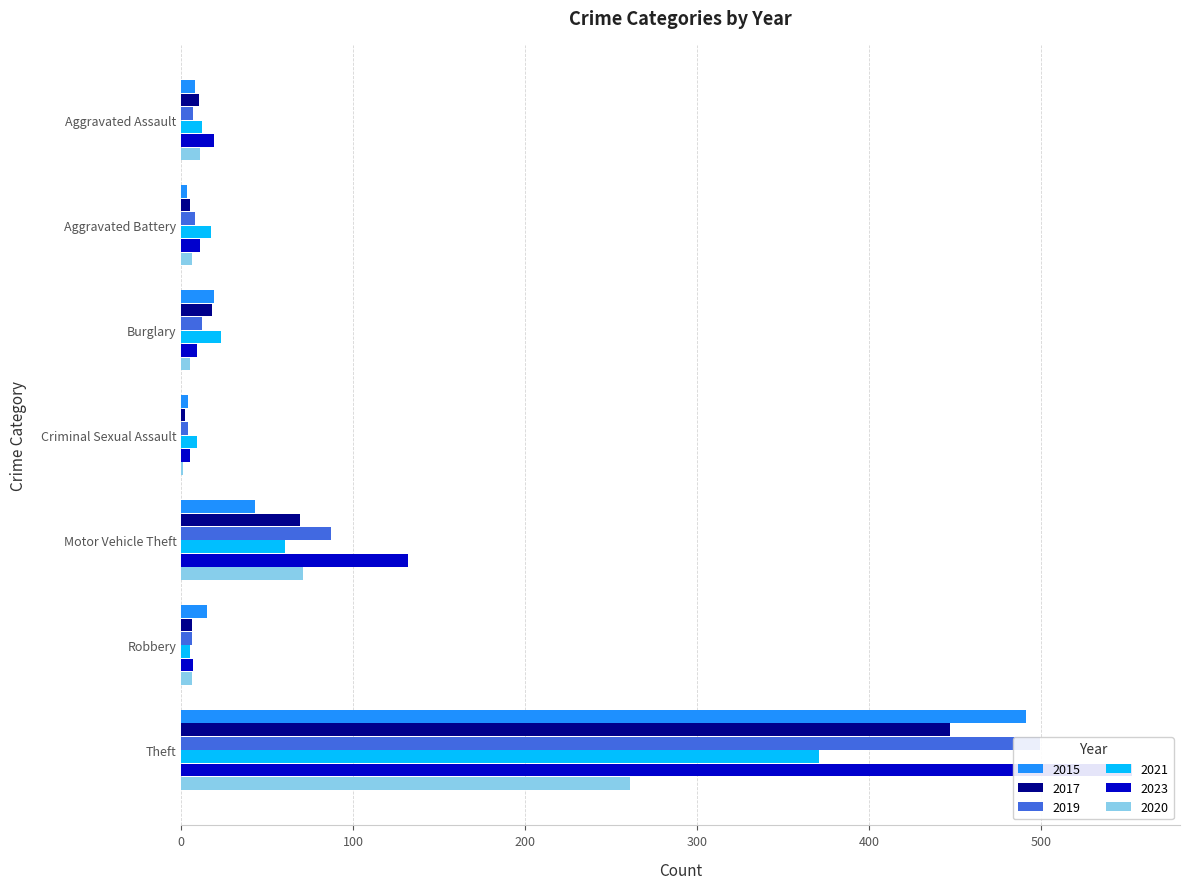

How many values in the 2015 series are below 15?

3